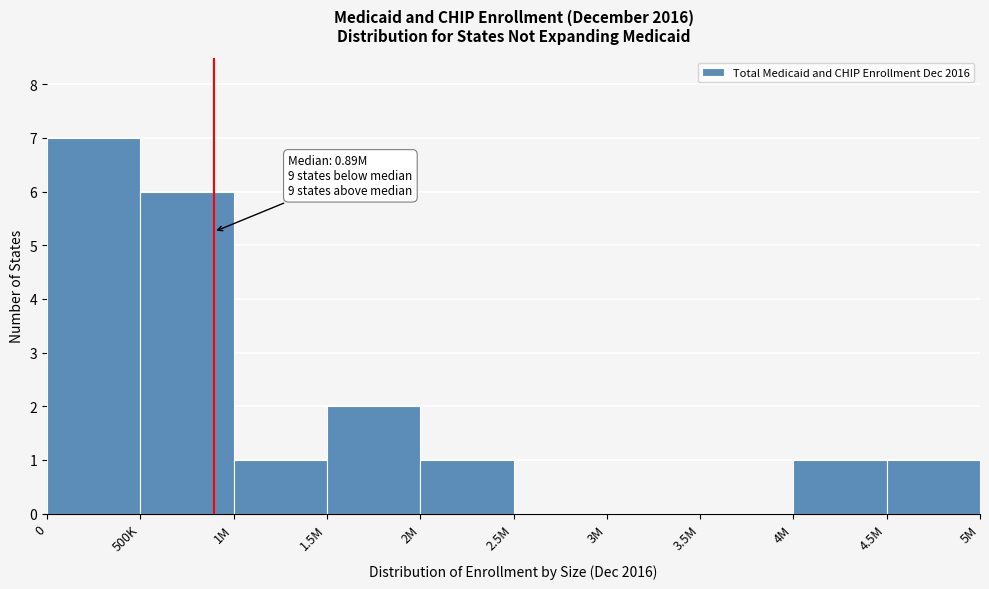

Reading left to right, extract all data points from this chart.

0=7	500K=6	1M=1	1.5M=2	2M=1	2.5M=0	3M=0	3.5M=0	4M=1	4.5M=1